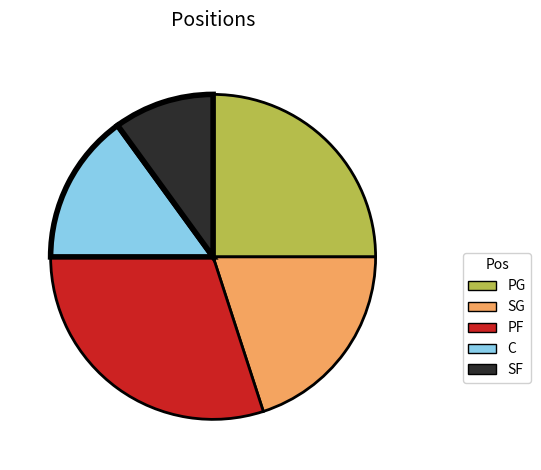

Between SG and PF, which is larger?

PF